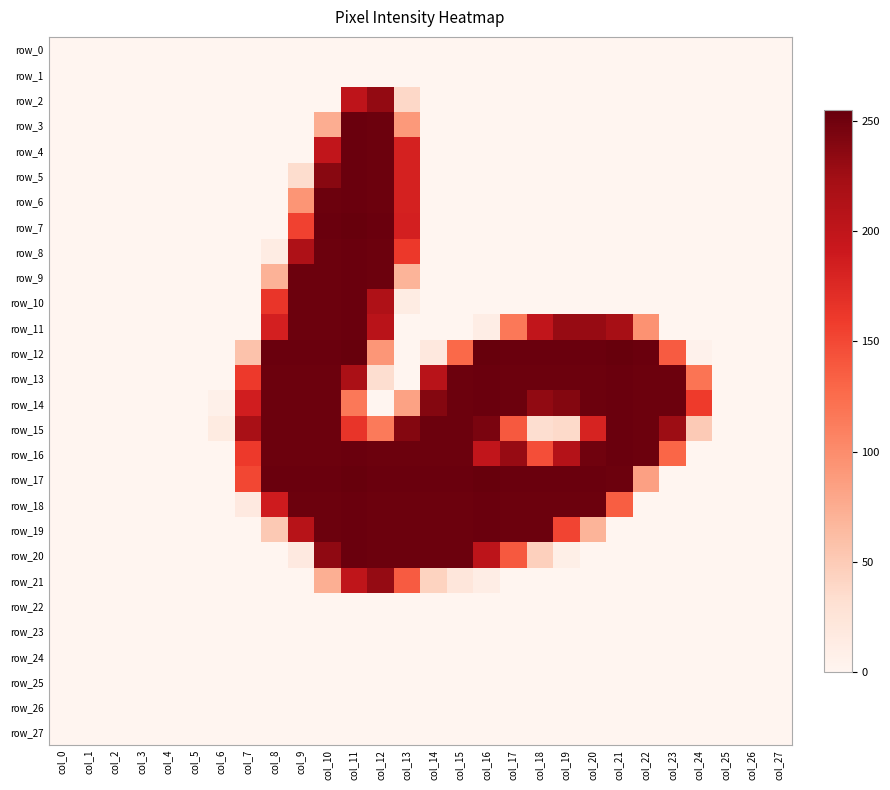

The value of row_13 at col_10 is 252. True or false?

True